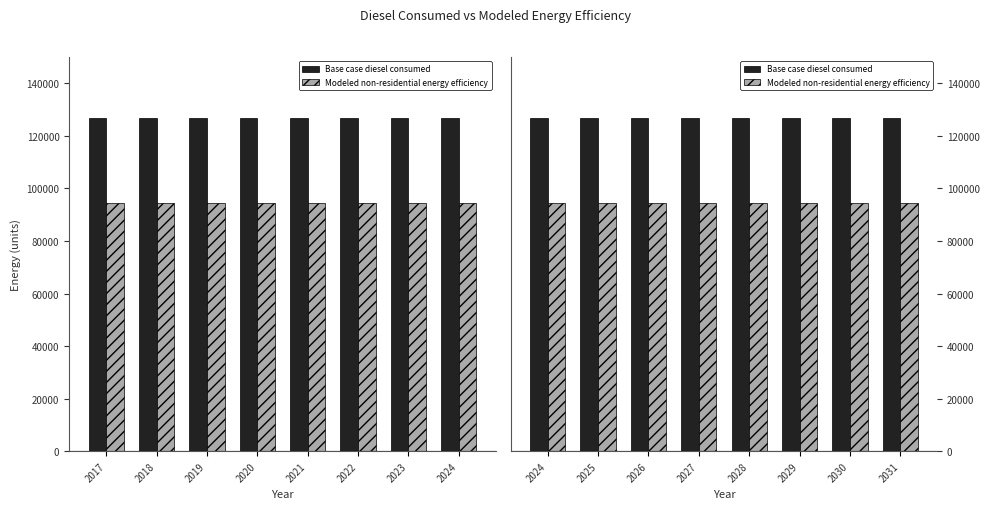

Which series has the largest total across all categories?

Base case diesel consumed